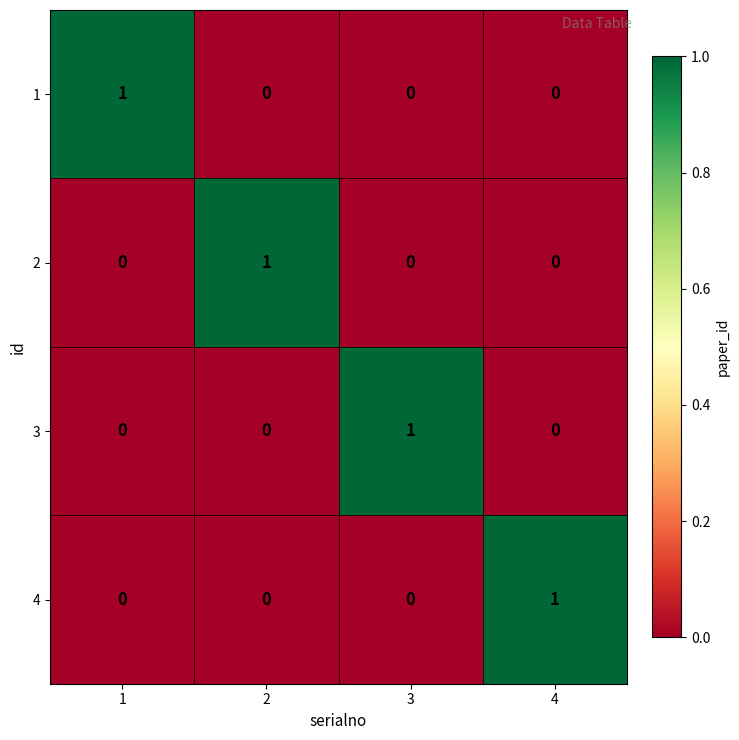

At how many categories does at least one series exceed 0?

4